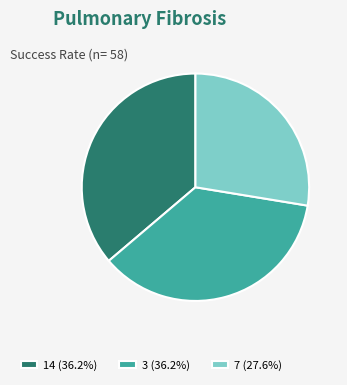

What is the ratio of the value at 14 (36.2%) to the value at 7 (27.6%)?

1.3